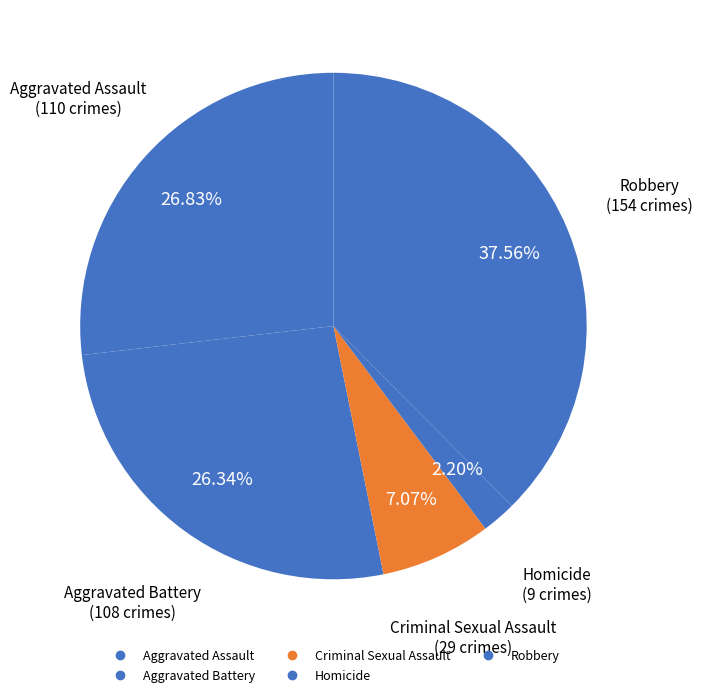

The Aggravated Battery slice represents 26% of the pie. True or false?

True